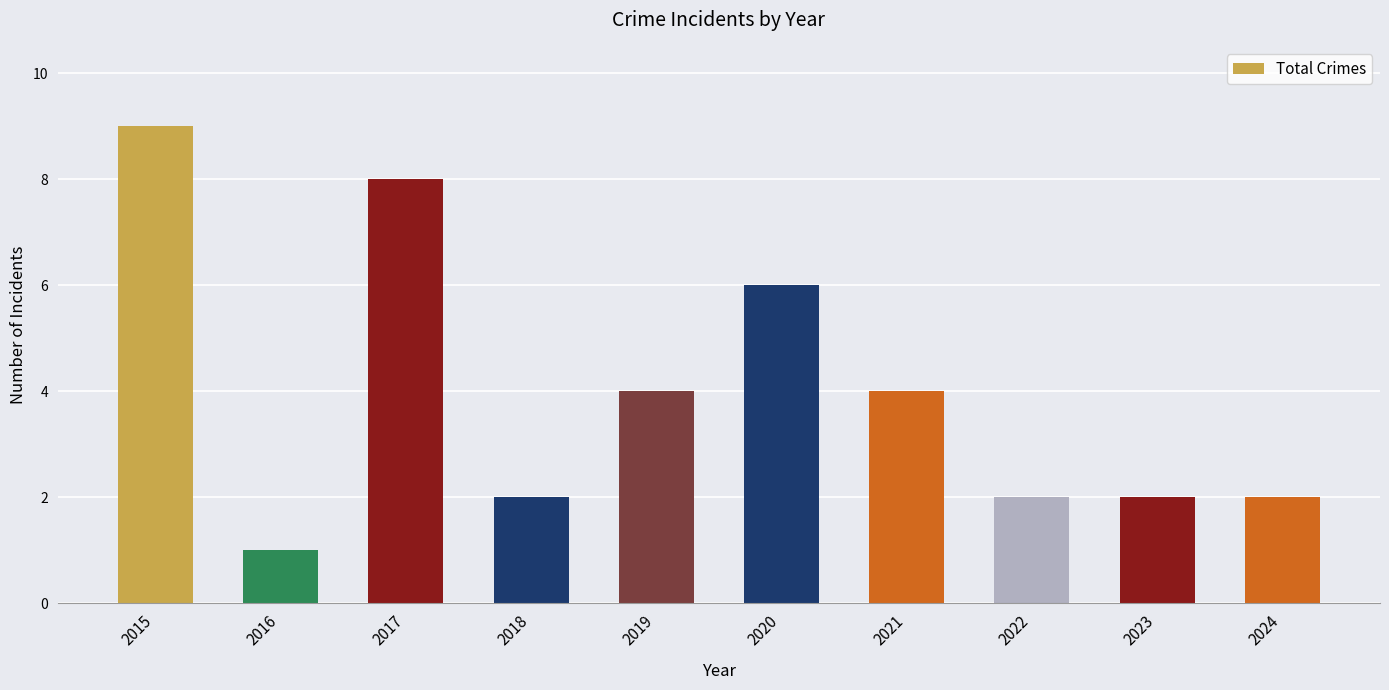

What is the approximate value at 2021?

4